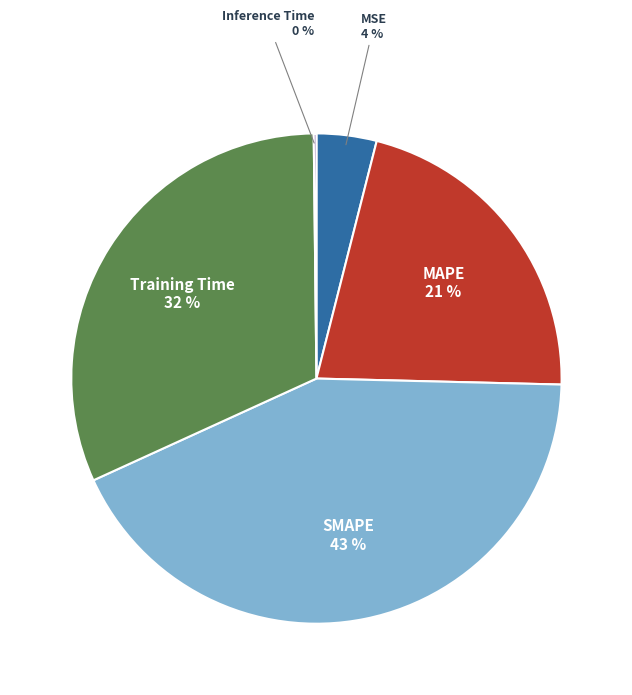

Does any single category account for the majority?

No